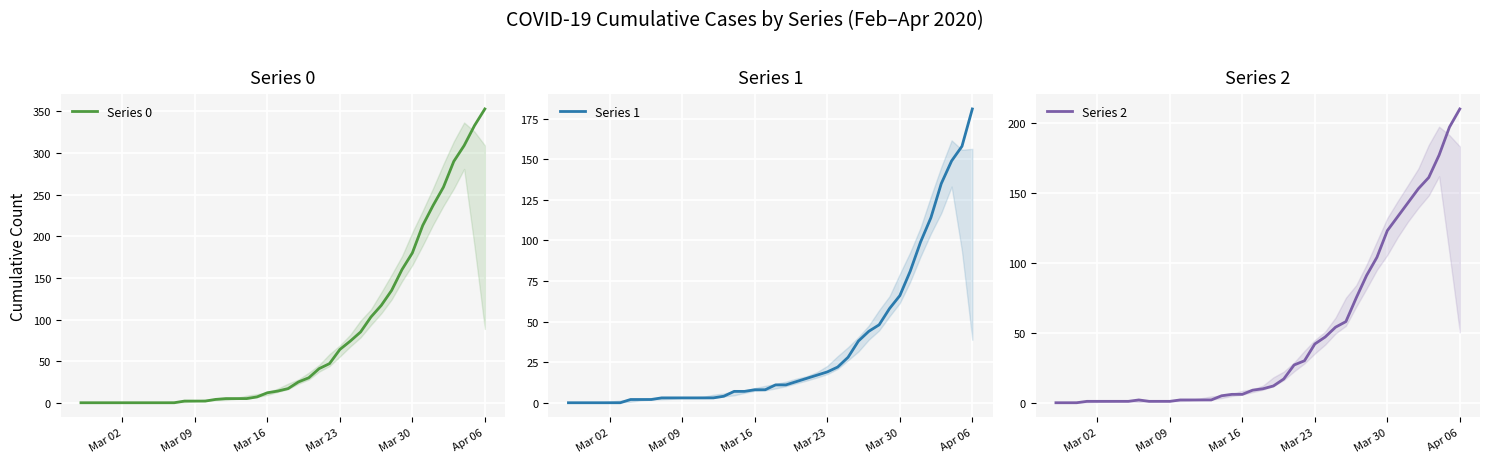

How many data points in Series 2 are above 10?

19